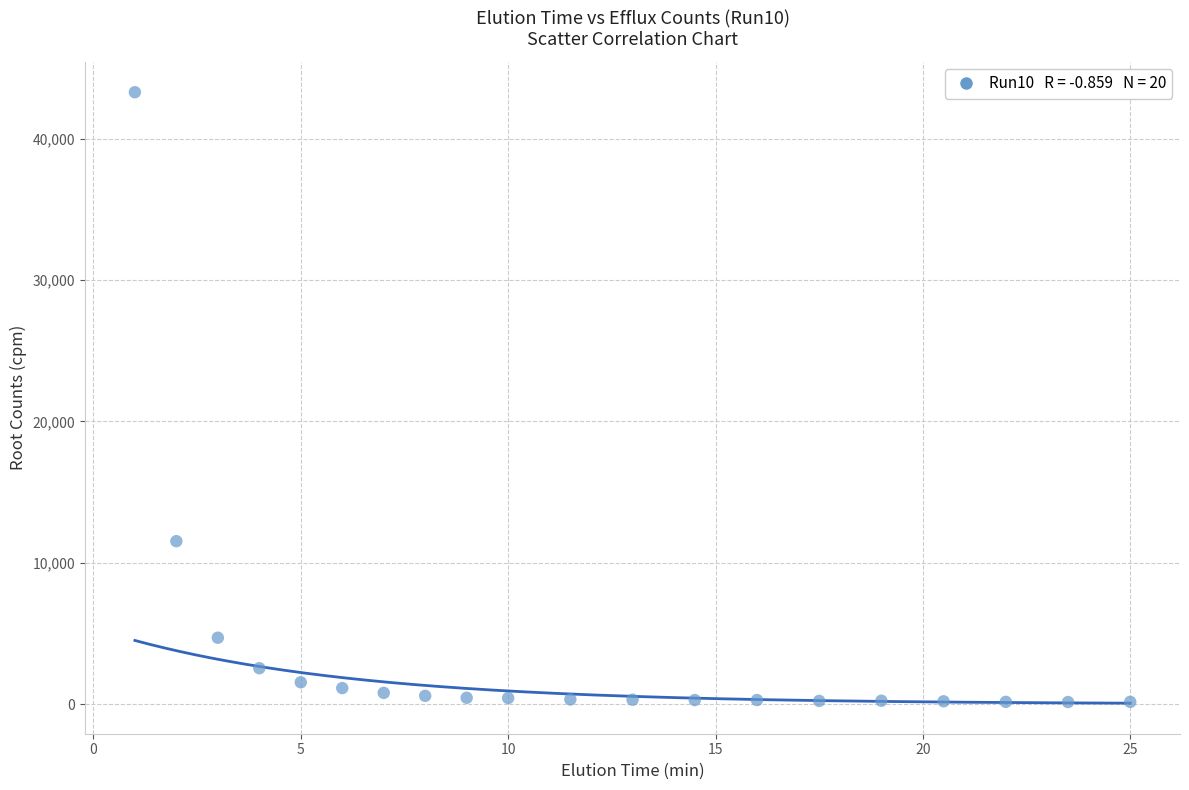

What Y value in the scatter plot is closest to 21718?

11527.6